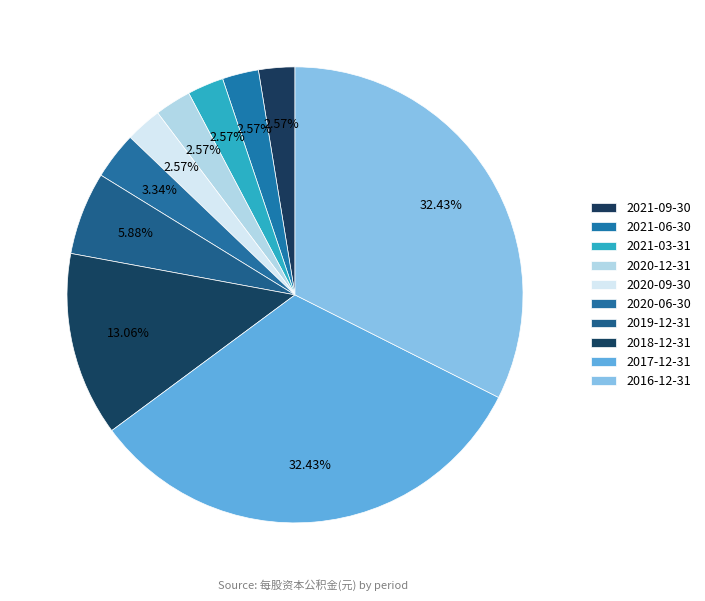

Is 2020-06-30 the majority of the pie?

No